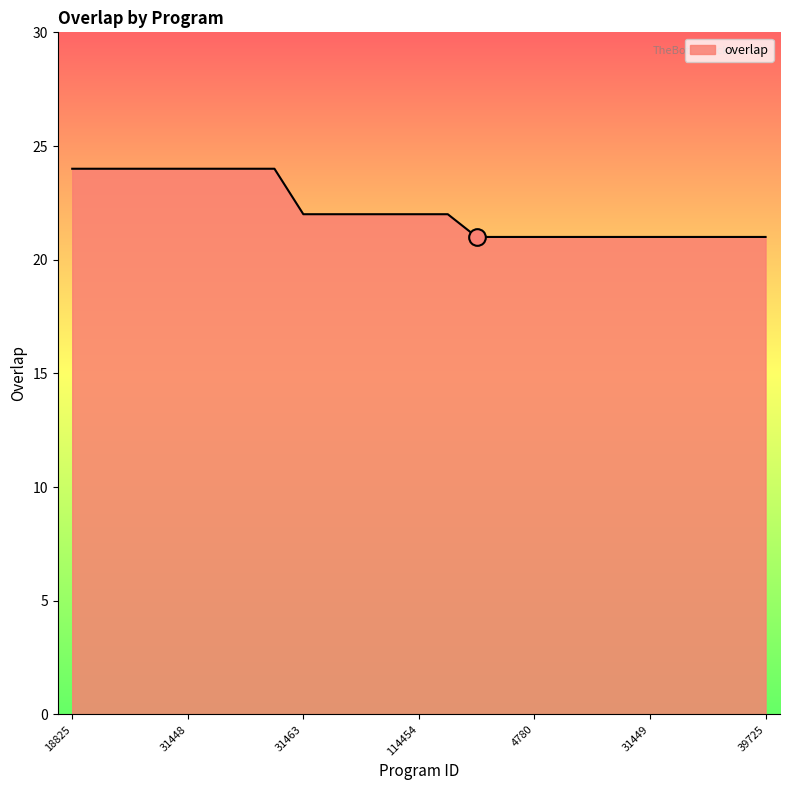

Reading right to left, list all the values displayed in this chart.

21	21	21	21	21	21	21	21	21	21	21	22	22	22	22	22	22	24	24	24	24	24	24	24	24